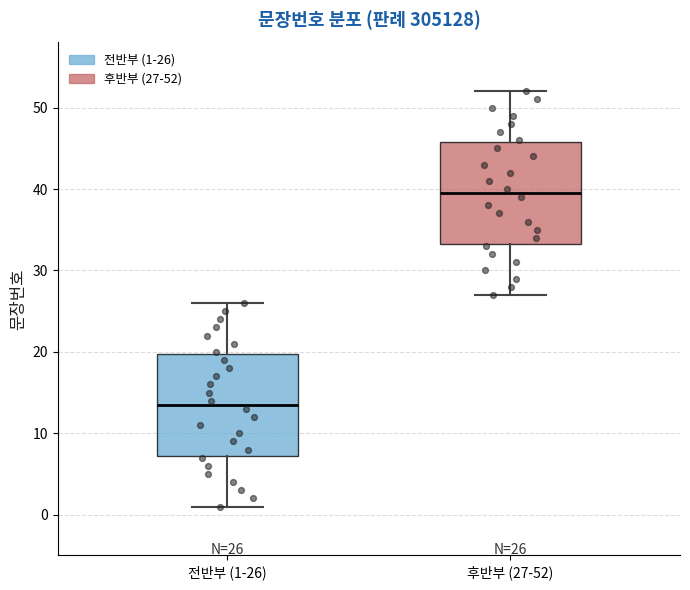

Which box has the highest median line?

후반부 (27-52)